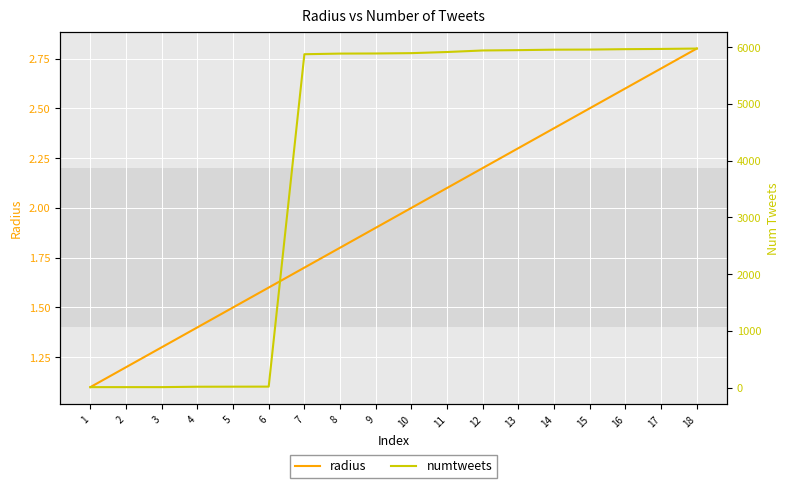

How many distinct data groups are displayed?

2